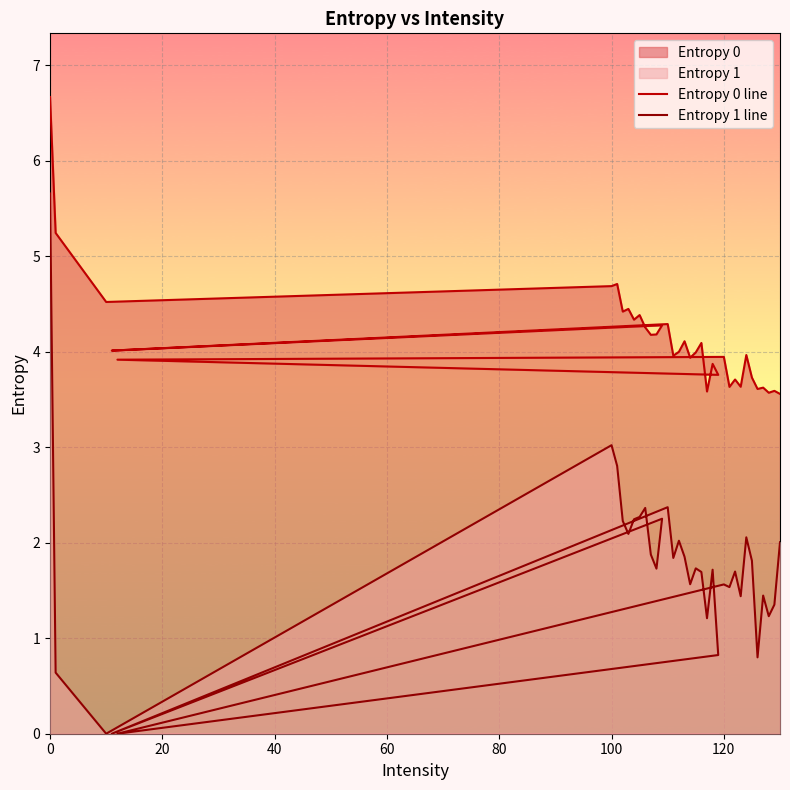

How many positive values does the Entropy 1 line series have?

33